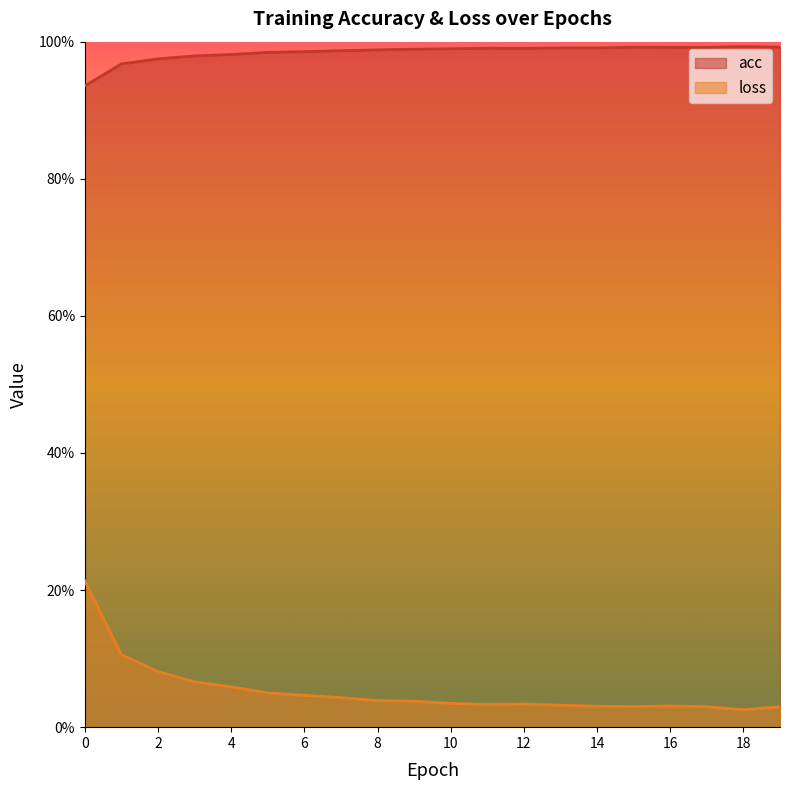

How many lines are shown in the chart?

2